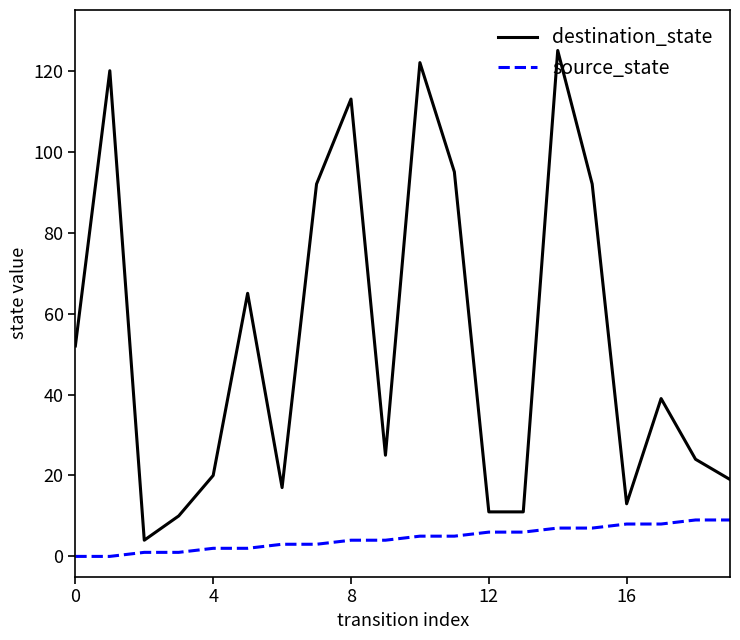

Which series has the largest total across all categories?

destination_state